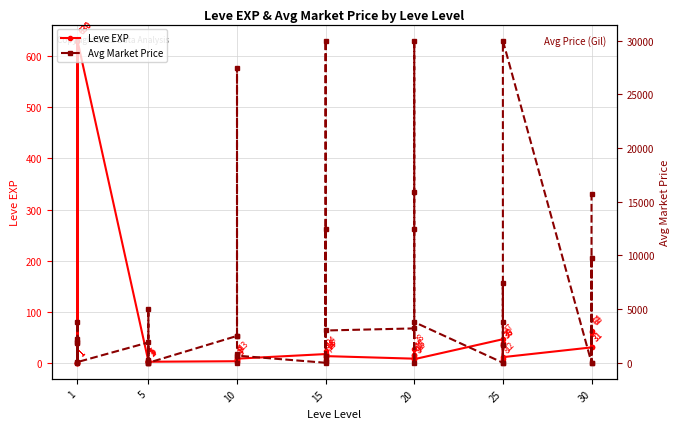

How many distinct data groups are displayed?

2